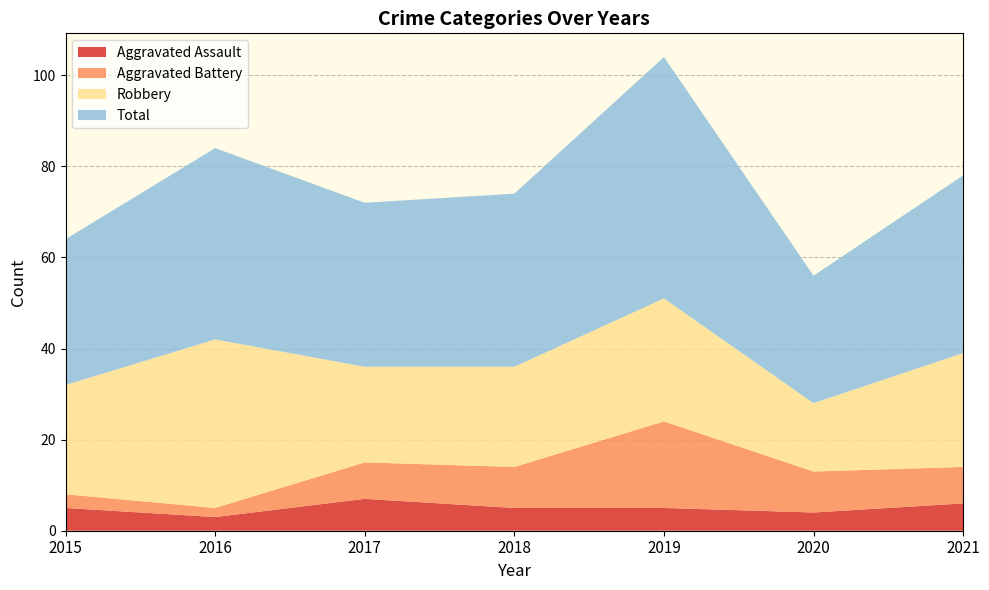

Reading right to left, what are all the values shown in this chart?

Aggravated Assault: 2021=6	2020=4	2019=5	2018=5	2017=7	2016=3	2015=5
Aggravated Battery: 2021=8	2020=9	2019=19	2018=9	2017=8	2016=2	2015=3
Robbery: 2021=25	2020=15	2019=27	2018=22	2017=21	2016=37	2015=24
Total: 2021=39	2020=28	2019=53	2018=38	2017=36	2016=42	2015=32